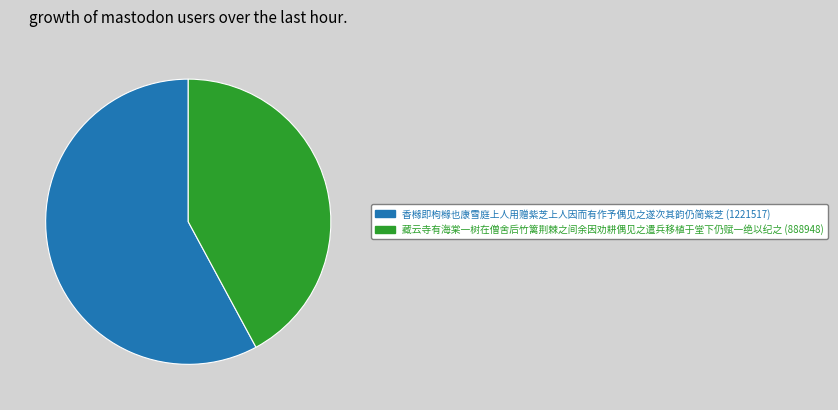

Is there any slice that represents more than half of the pie?

Yes